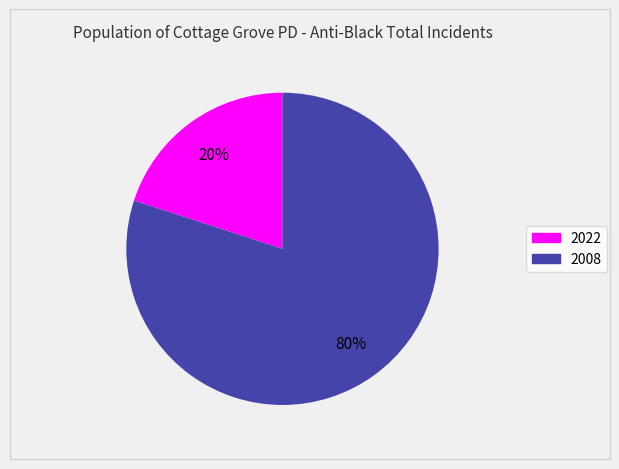

Count the number of slices in the pie.

2